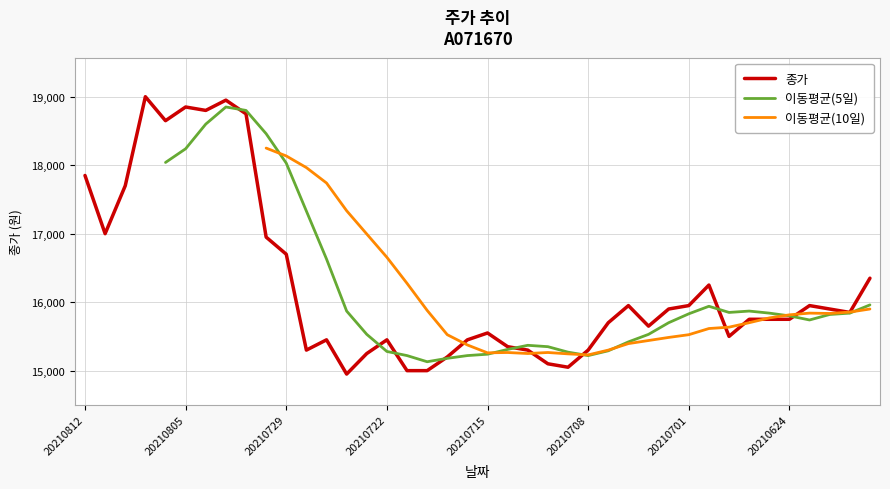

How many data points are less than 15750?

18